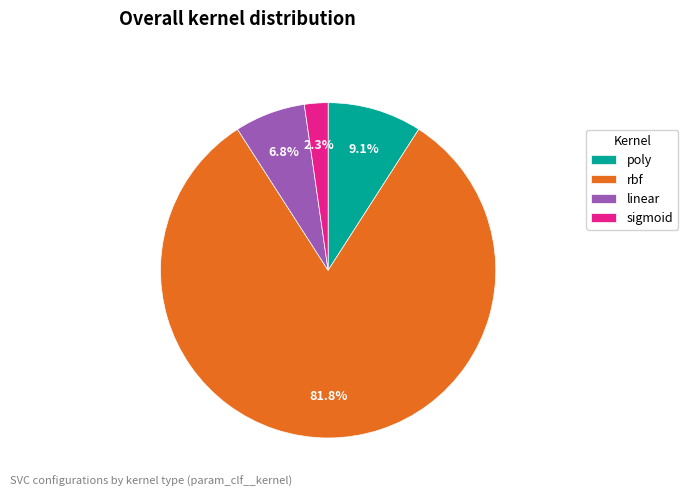

Rank the categories by value from highest to lowest.

rbf, poly, linear, sigmoid